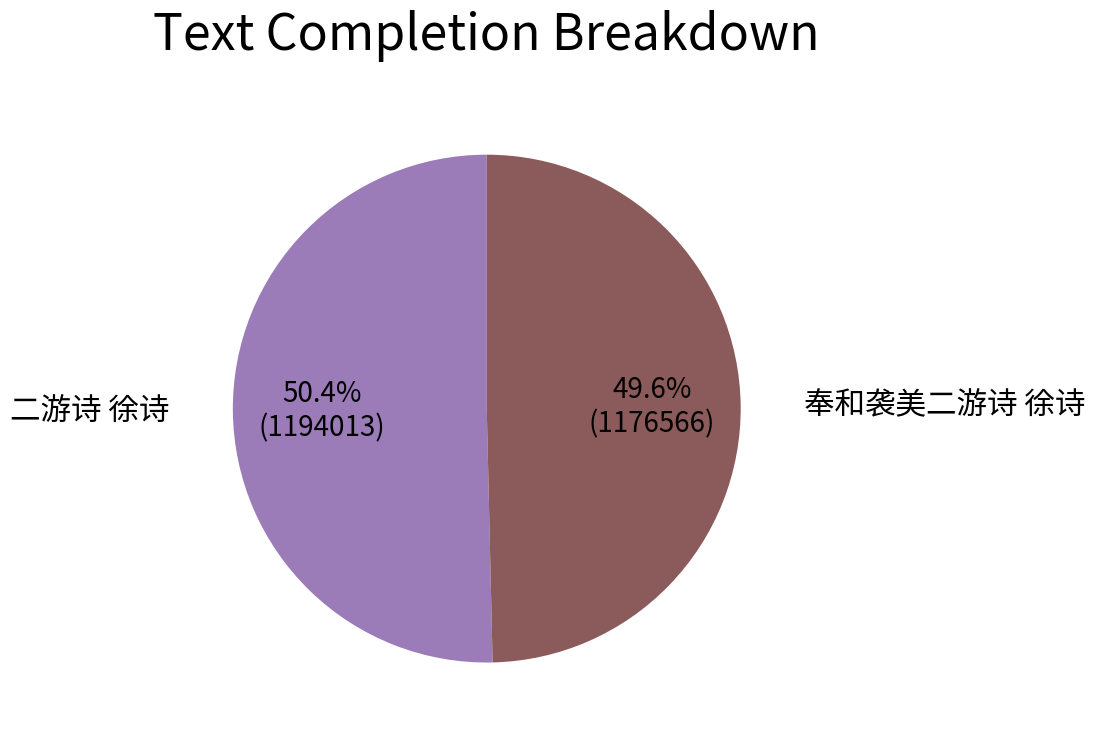

What is the largest slice in the pie chart?

二游诗 徐诗